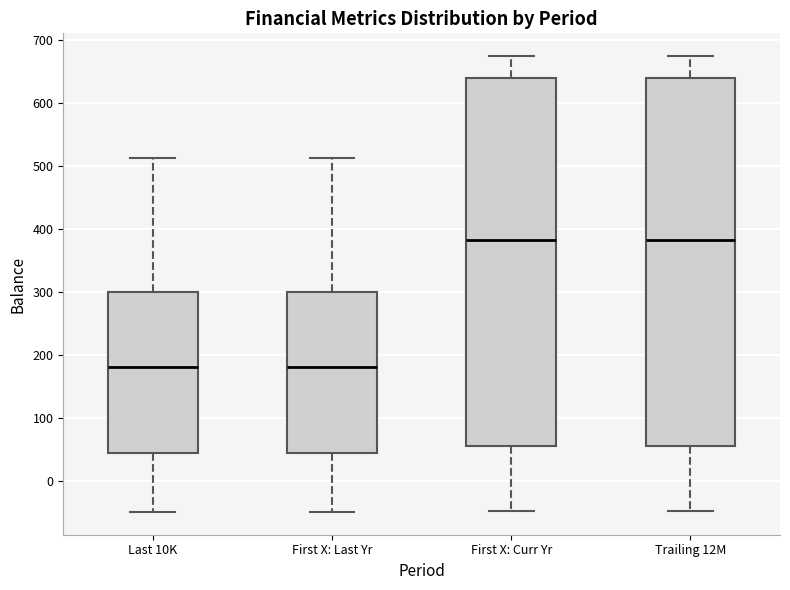

Where is the upper edge of the box for Last 10K on the y-axis? The values are not printed on the chart, so give them approximately, as read against the axis.

300